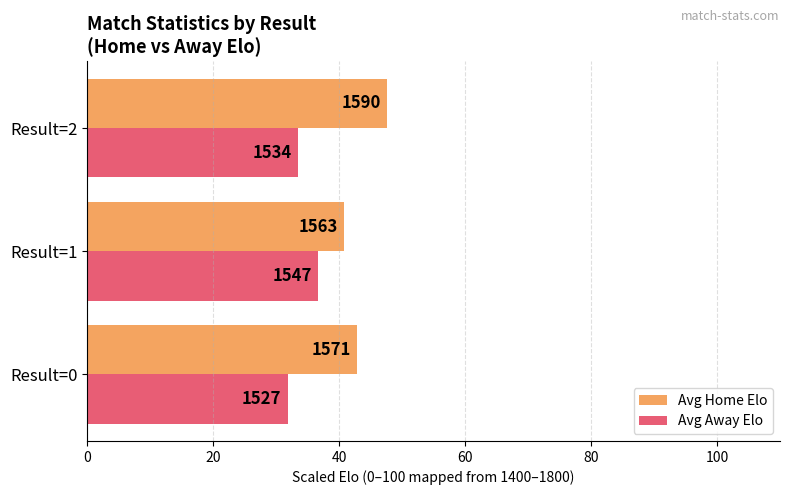

What are all the series names shown in the legend?

Avg Home Elo, Avg Away Elo